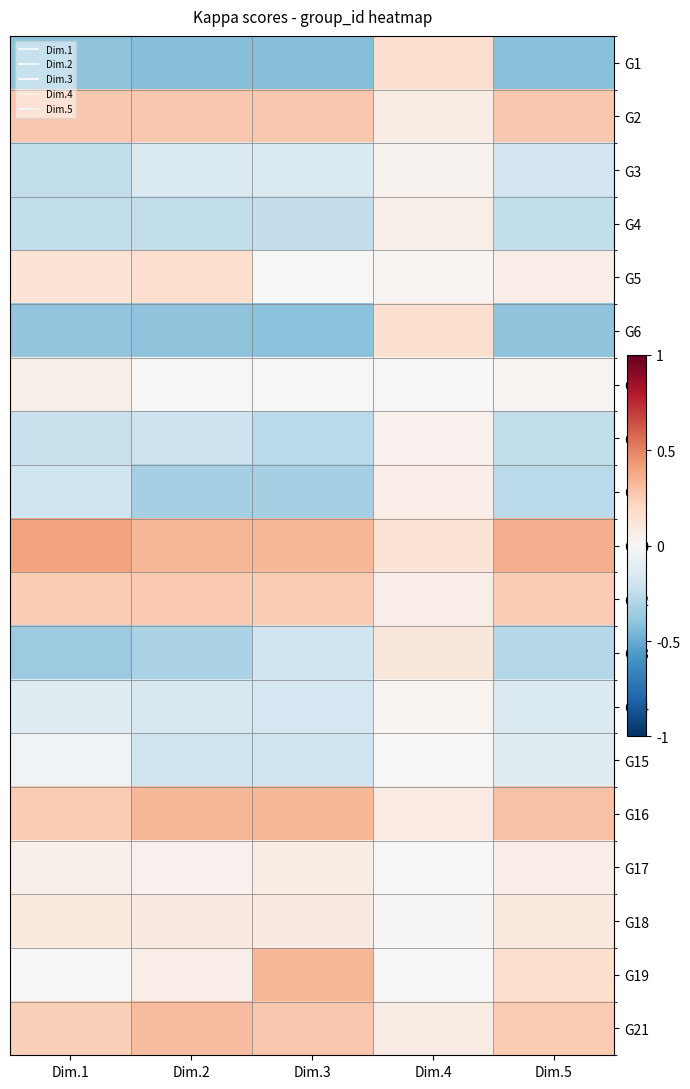

At how many categories does at least one series exceed 0?

5